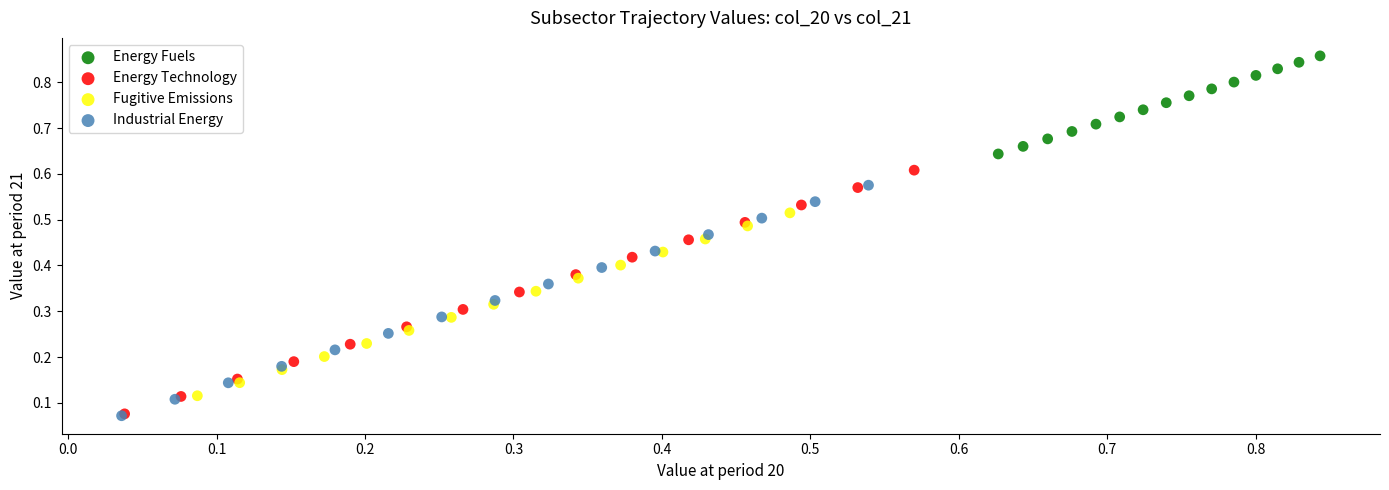

Which series has the widest spread of Y values?

Energy Technology